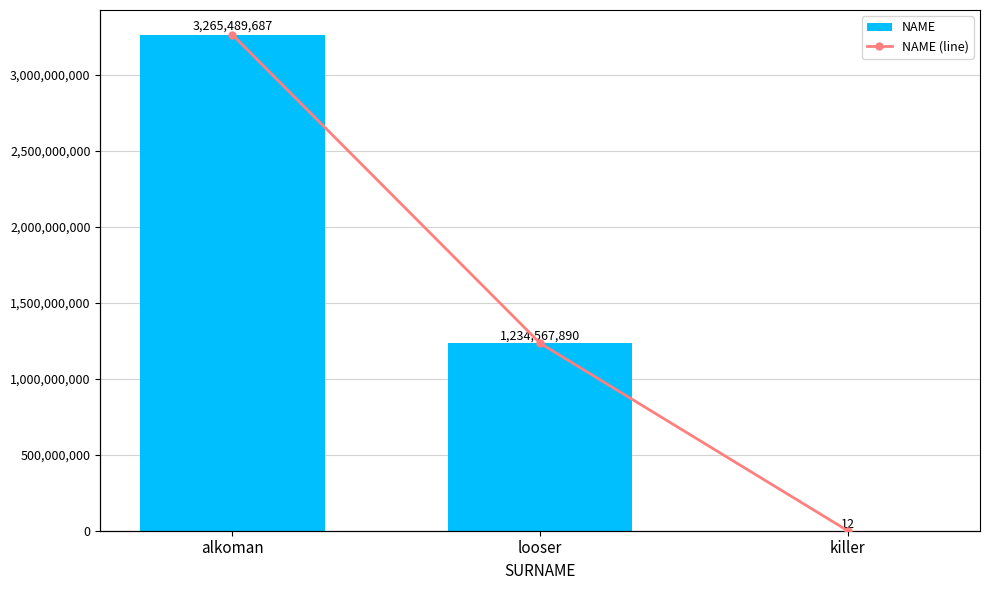

Is the value of NAME (line) at killer greater than the value of NAME at looser?

No